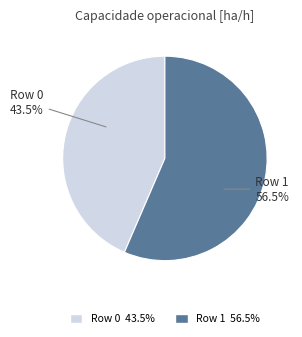

How many segments does this pie chart have?

2